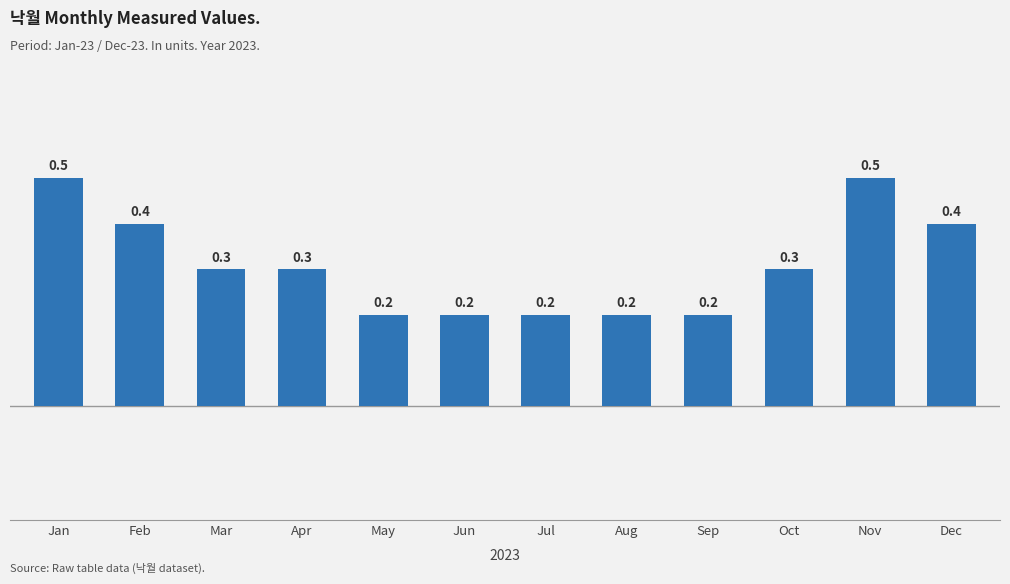

What is the maximum value shown in the chart?

0.5